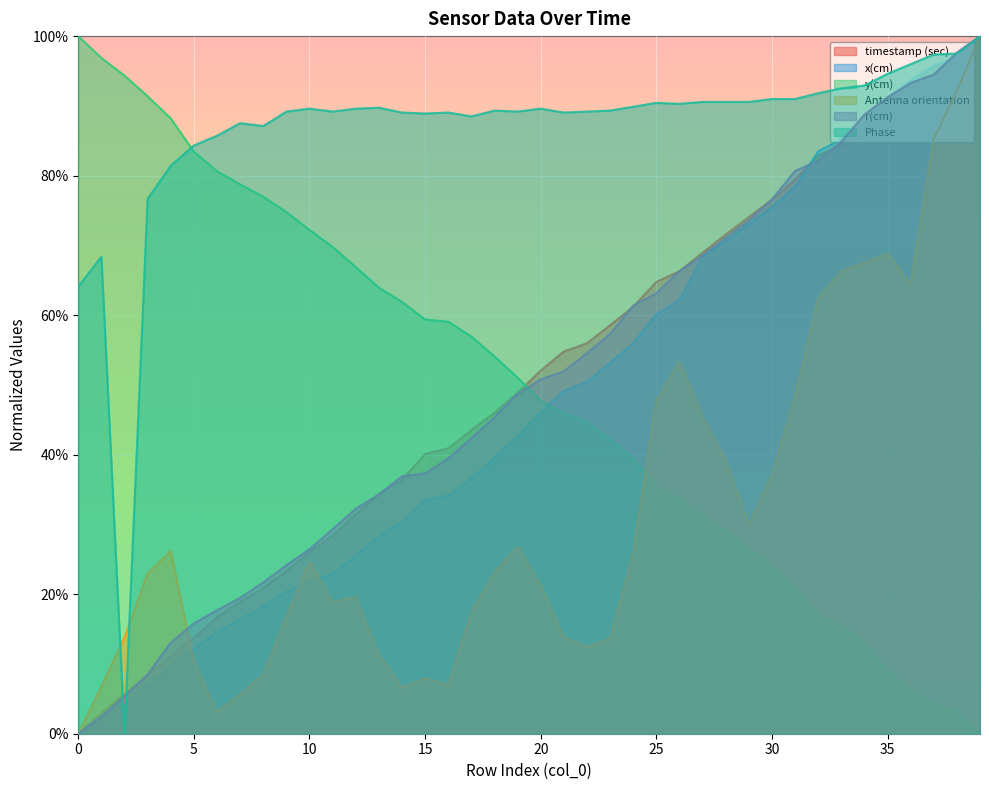

What is the total value across all series at 17?

2.9